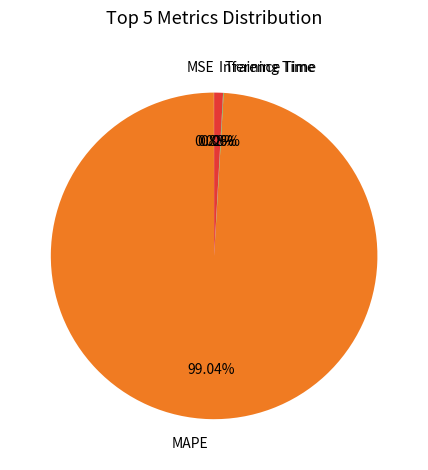

Which slice is the largest?

MAPE